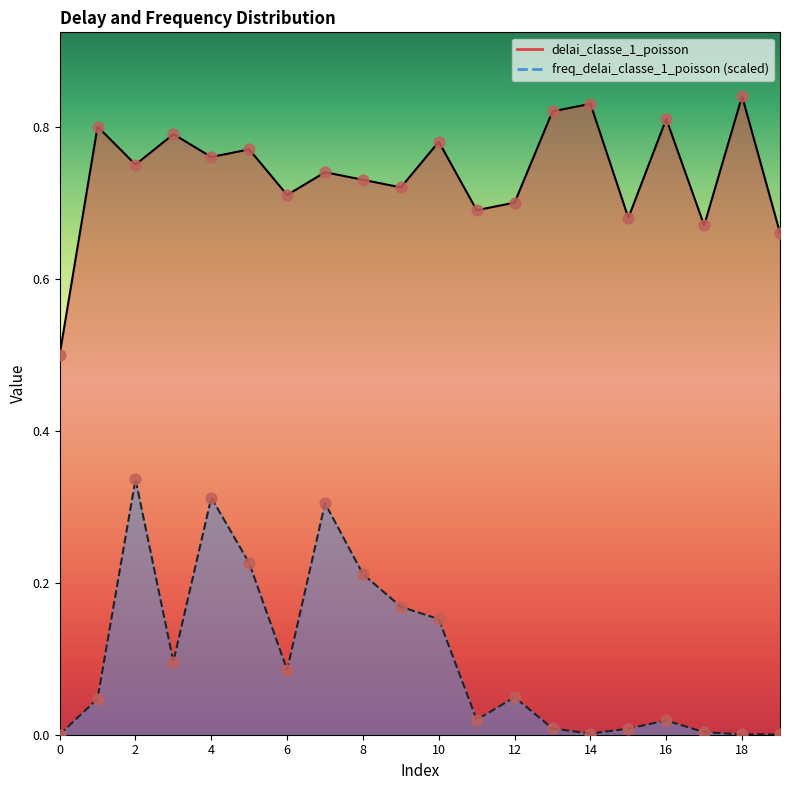

At how many categories does at least one series exceed 0?

20